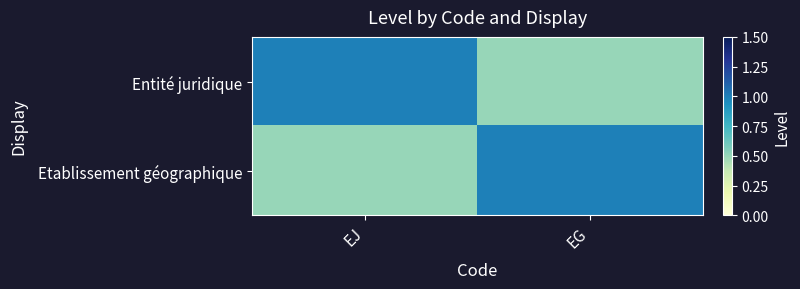

What is the sum of the Entité juridique values at EG and EJ?

1.5